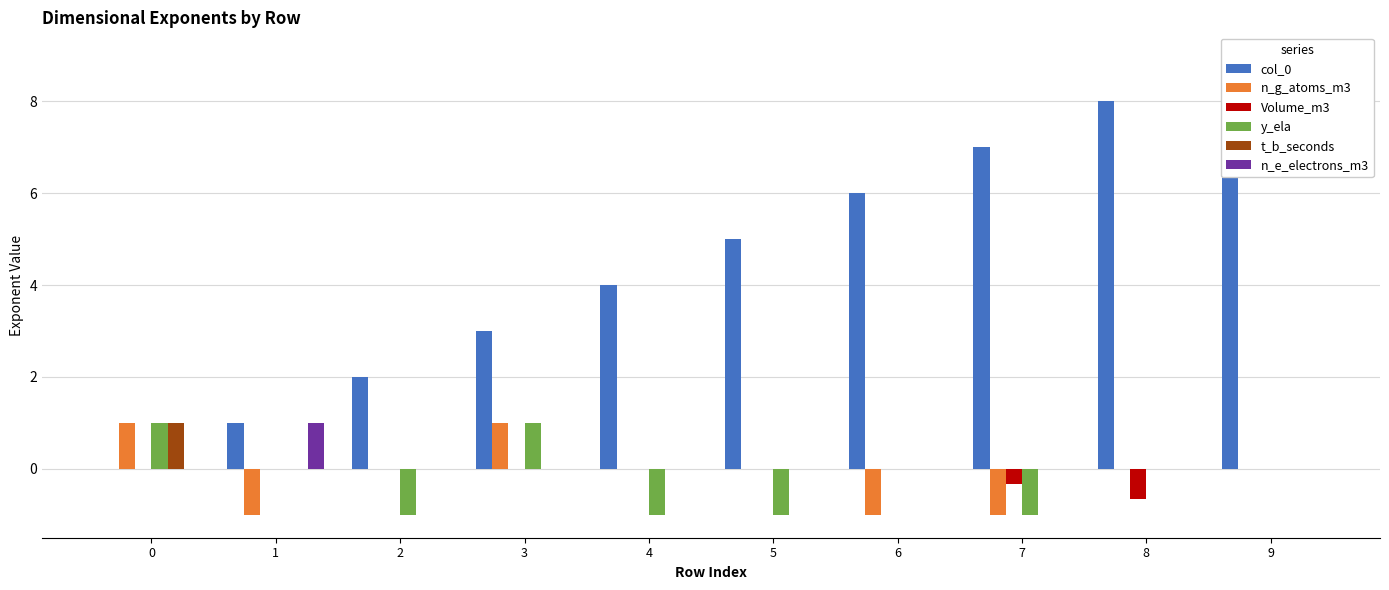

Count the number of categories in the chart.

10